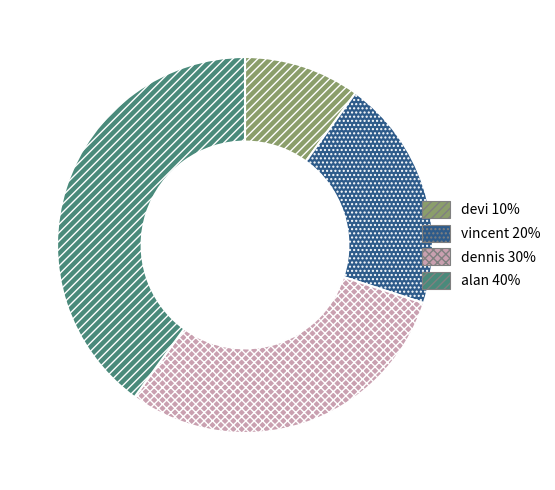

Does alan account for over 50% of the chart?

No